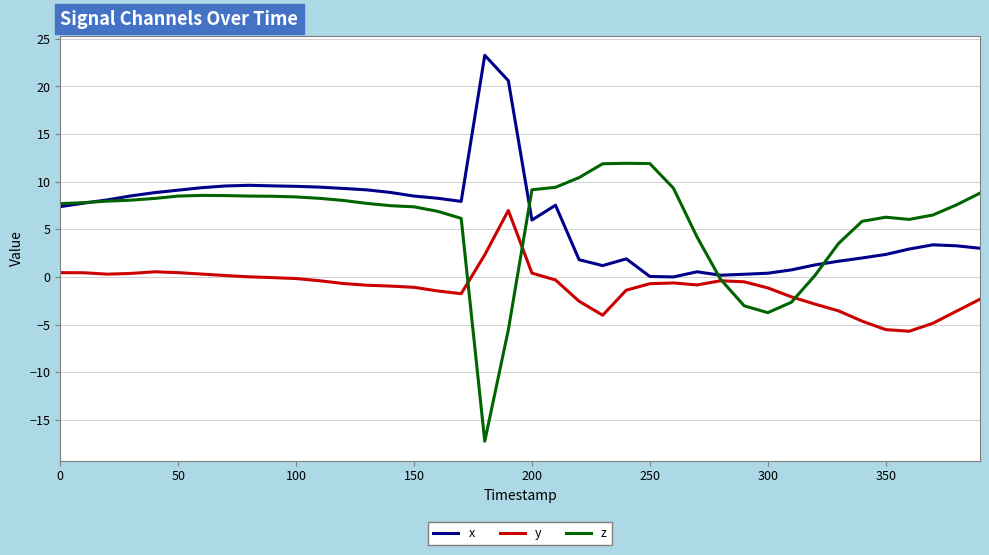

List the series in order of their peak value, lowest first.

y, z, x